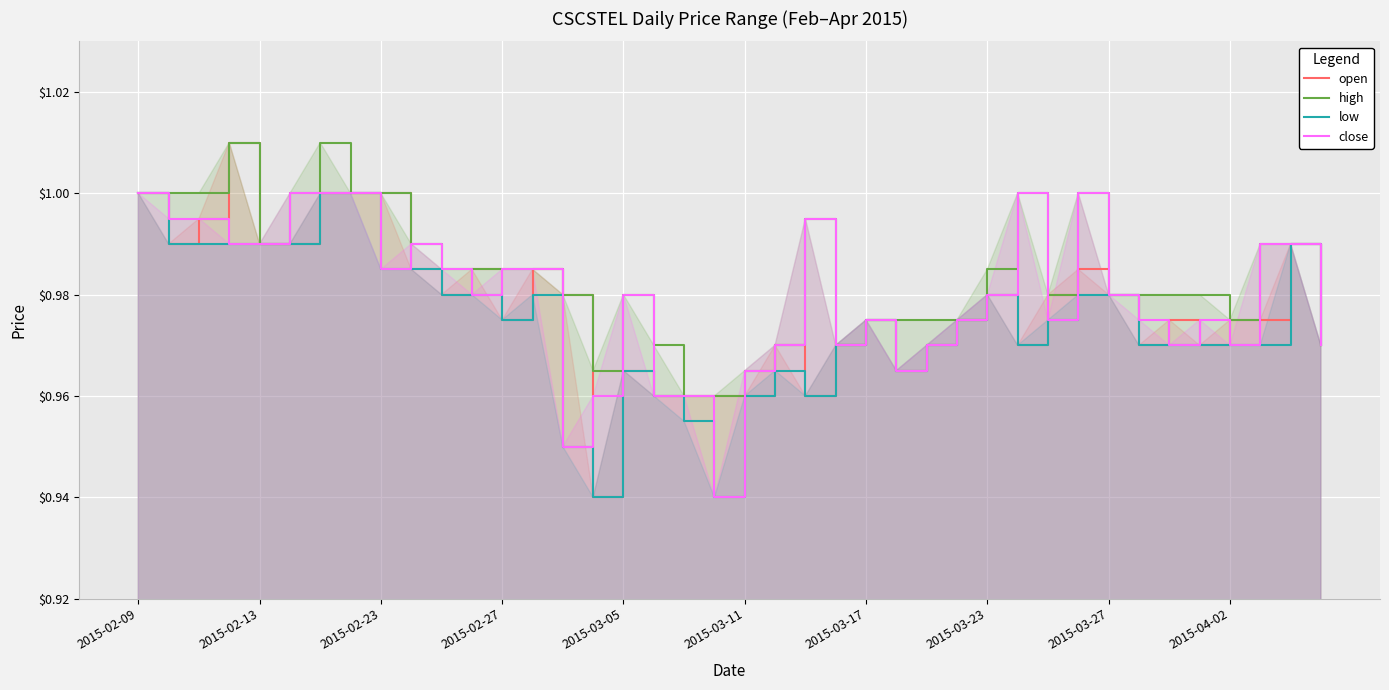

True or false: low has a value of 0.5 at 2015-03-11.

False